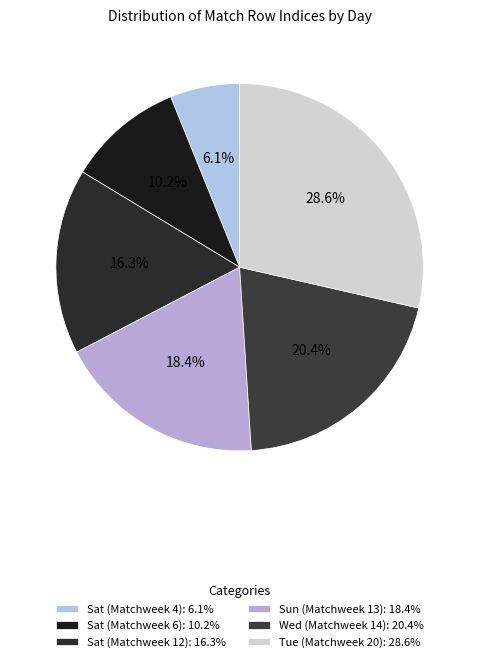

What is the largest slice in the pie chart?

Tue (Matchweek 20)